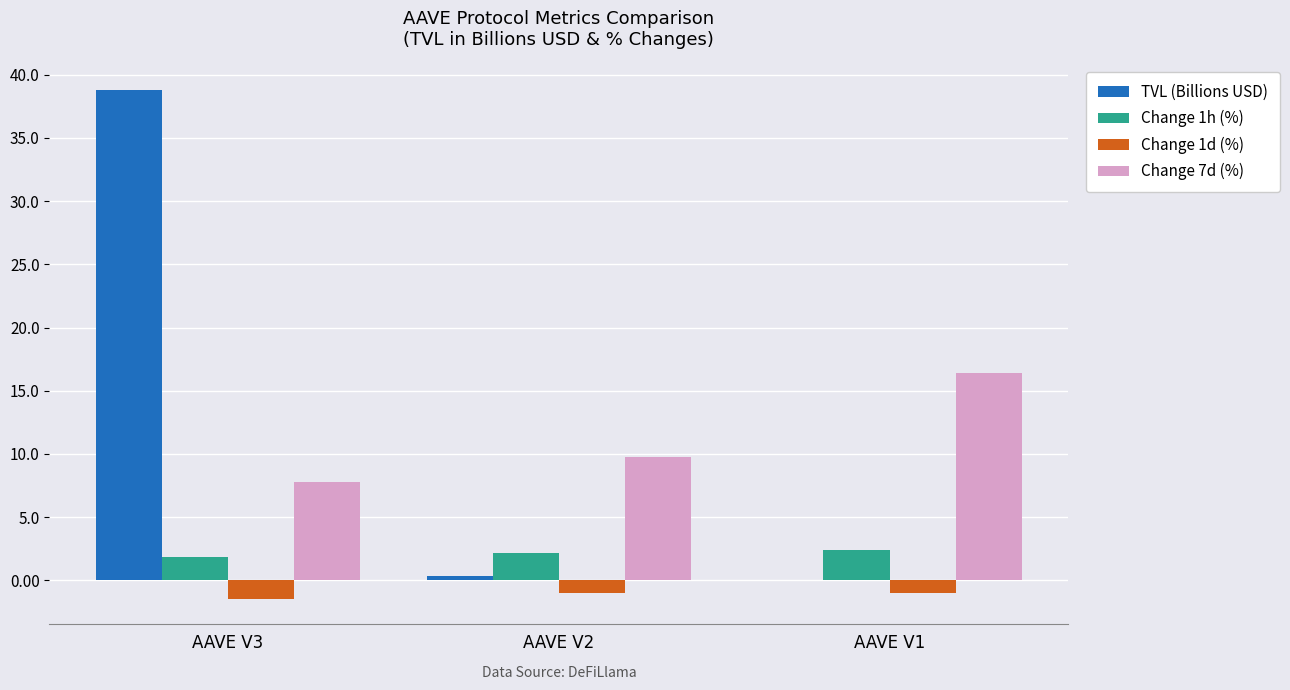

Is the value of Change 7d (%) at AAVE V2 greater than the value of TVL (Billions USD) at AAVE V3?

No